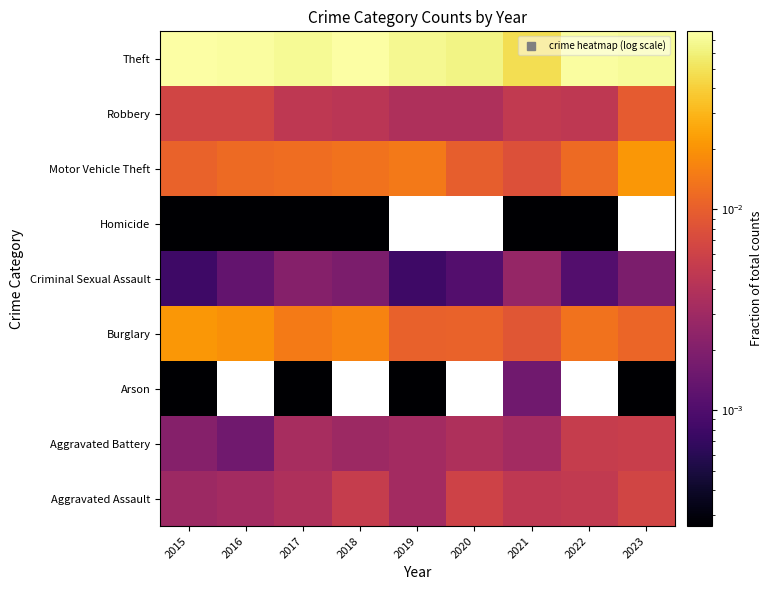

Where is Motor Vehicle Theft nearest to the value 0?

2021